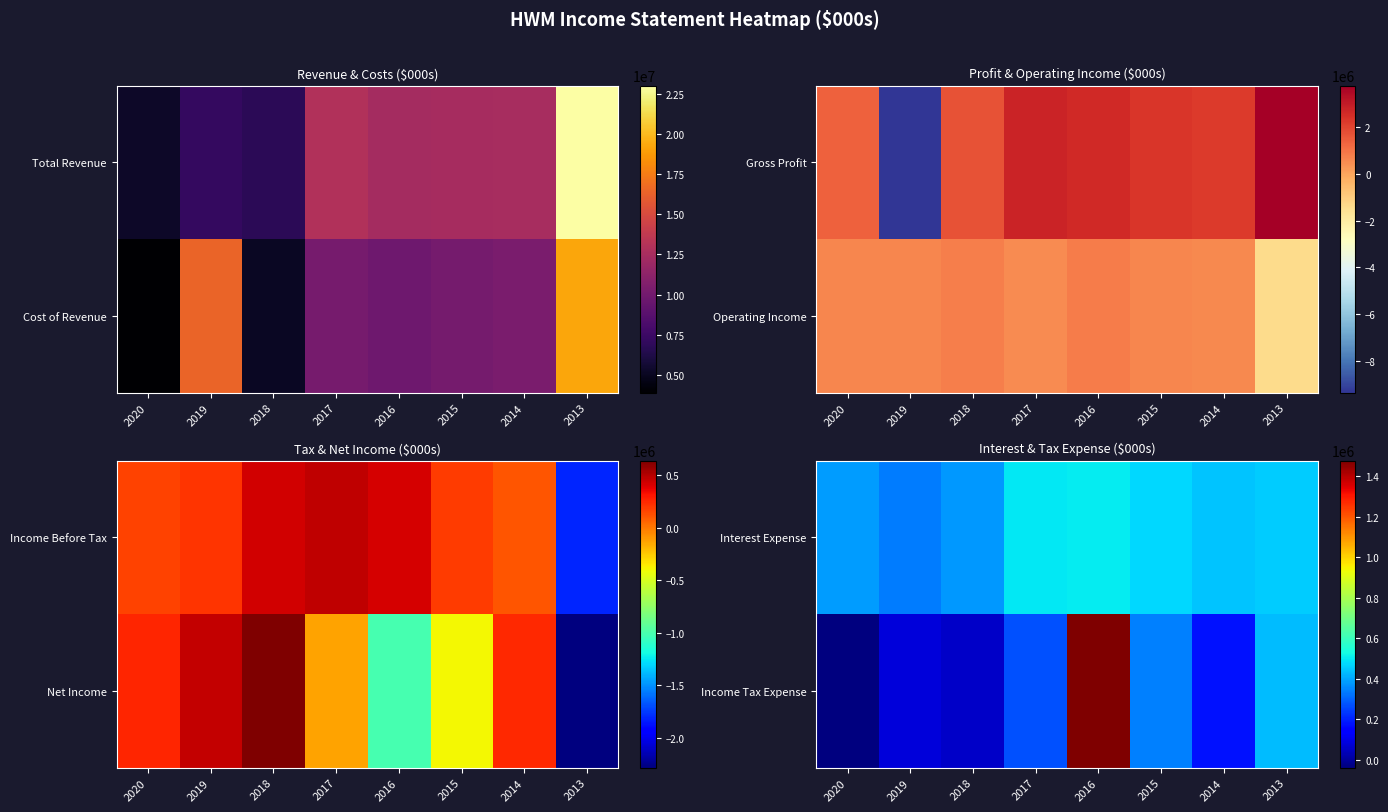

What is the difference between the highest and lowest values at 2014?

268000